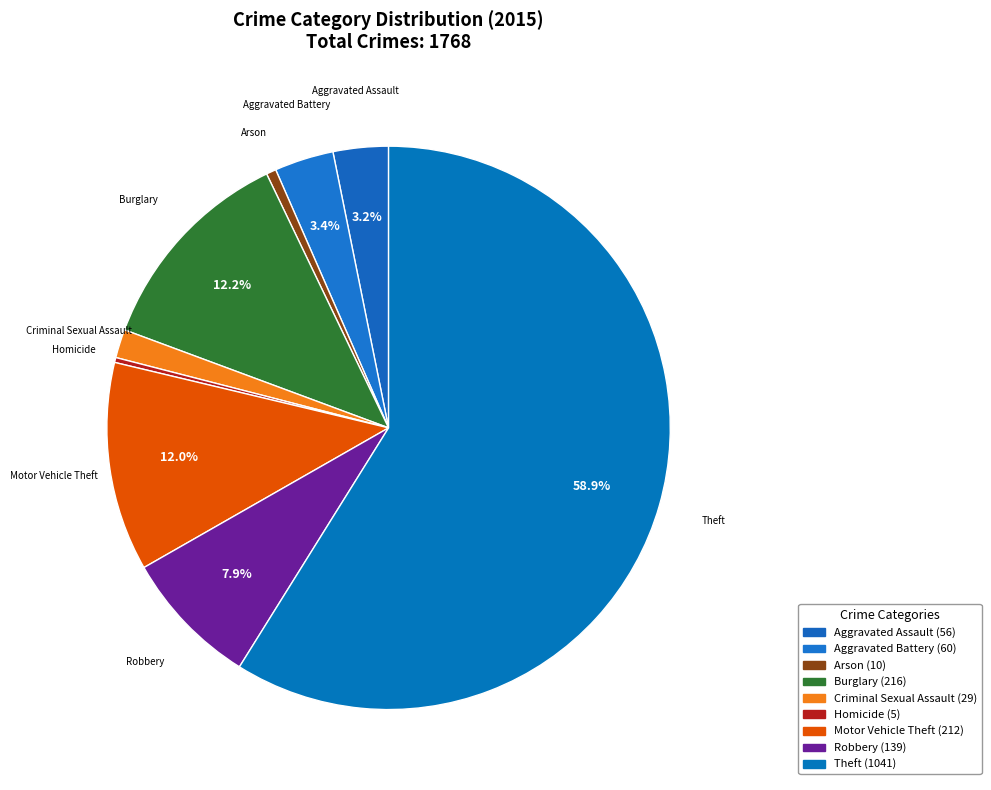

What is the largest slice in the pie chart?

Theft